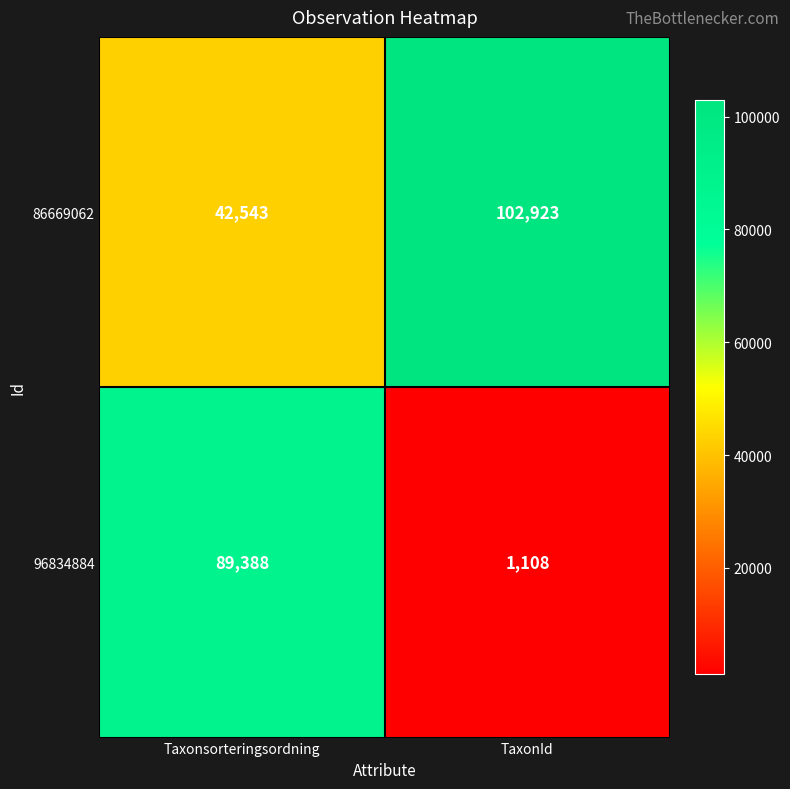

Which series has the largest range (max minus min)?

96834884